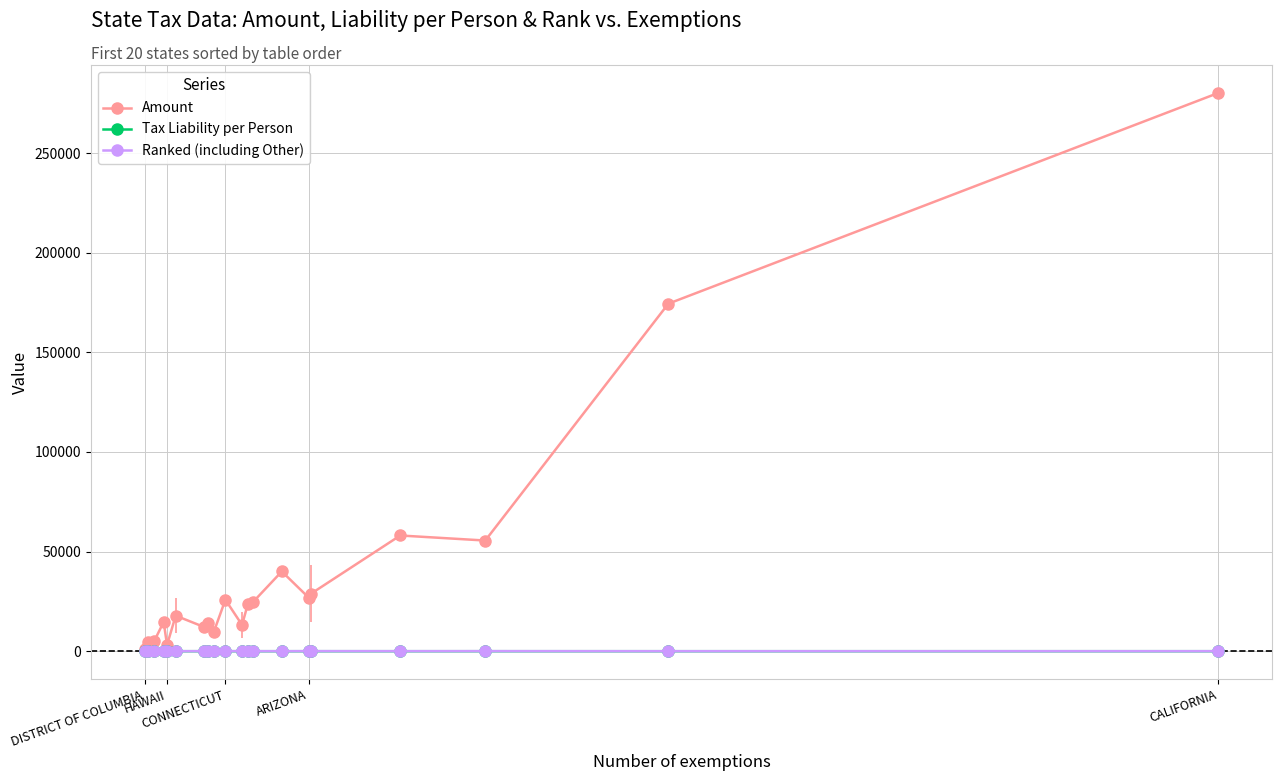

True or false: Amount has more than 0 points higher than both neighbors.

True